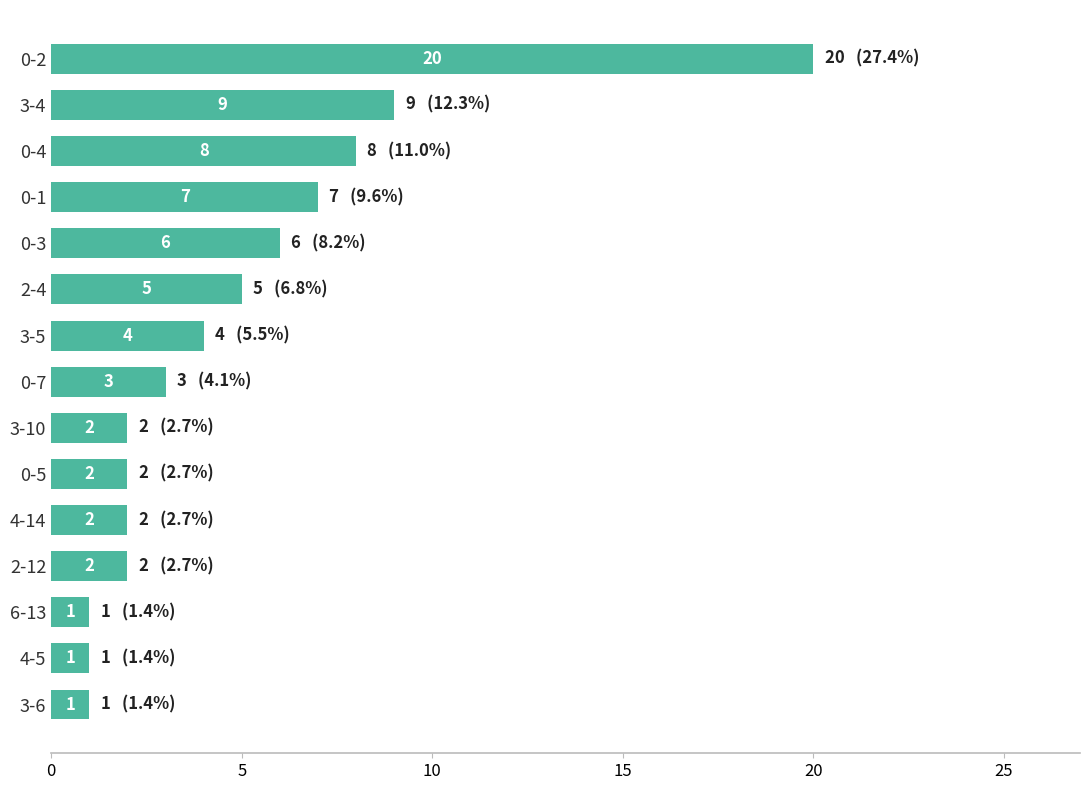

At which category does the chart reach its peak across all series?

0-2